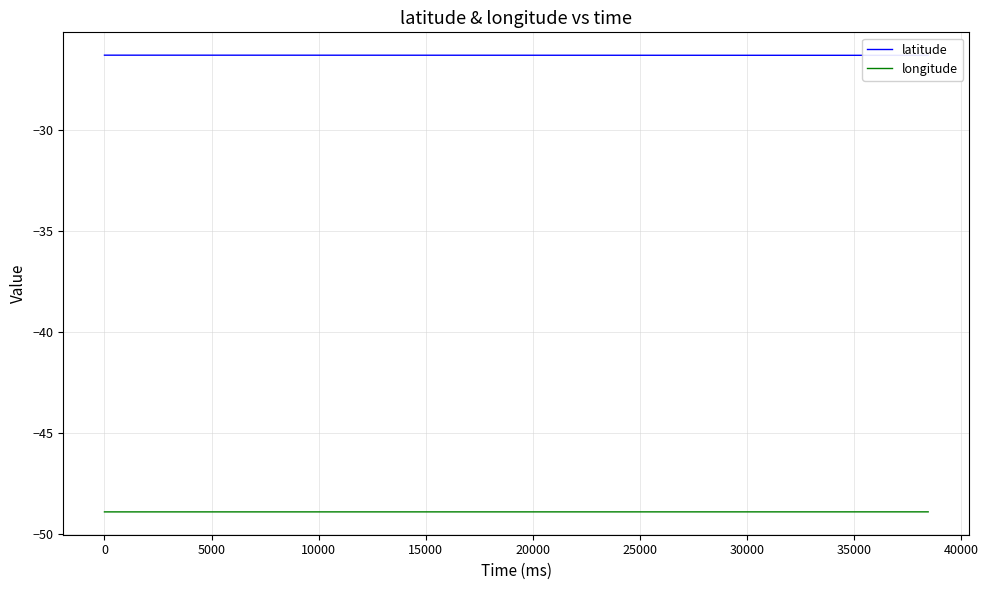

Which series has the widest spread of values?

latitude